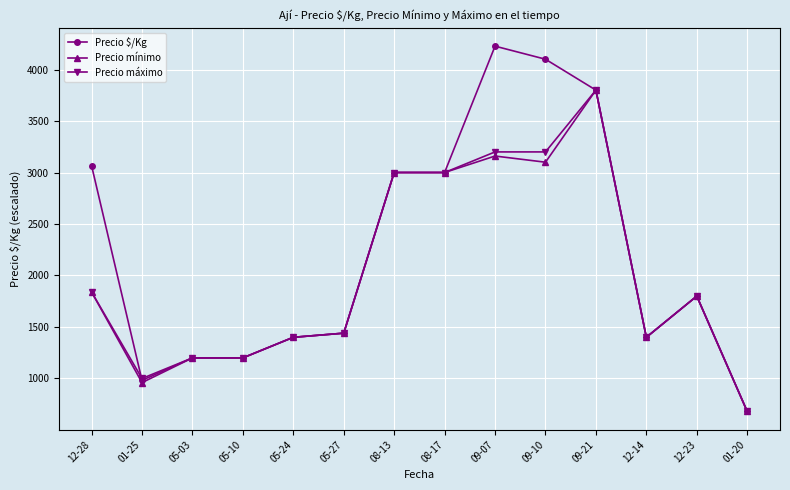

The Precio máximo series shows 3200 at 09-10. True or false?

True